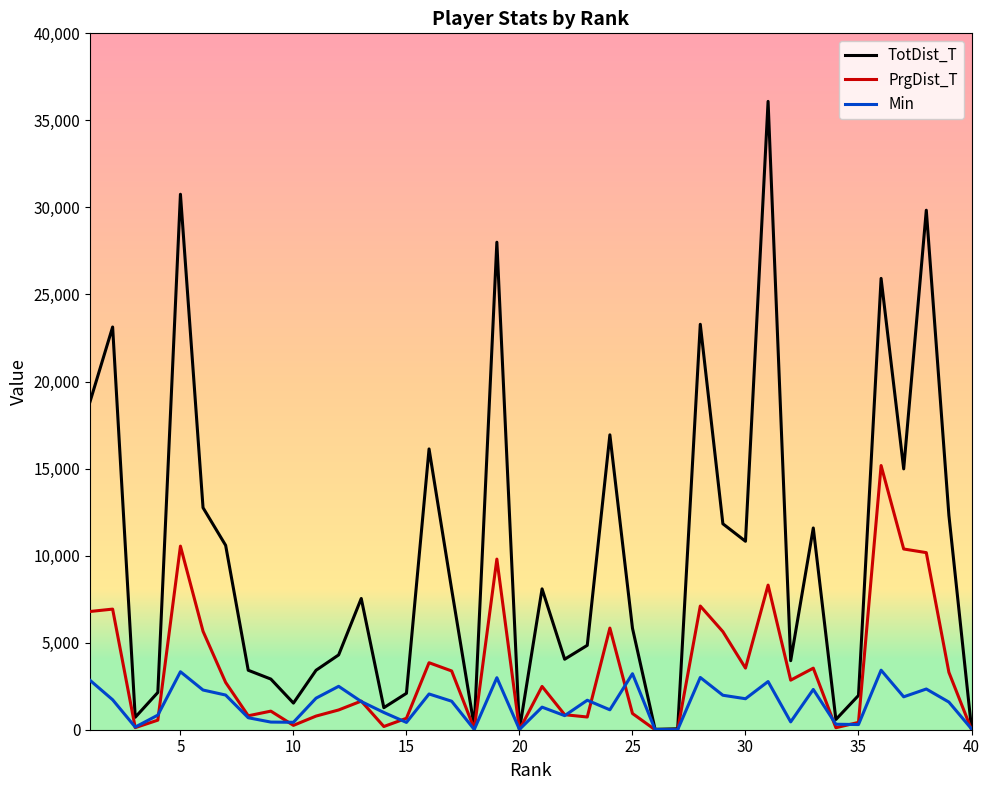

Which series has the largest range (max minus min)?

TotDist_T